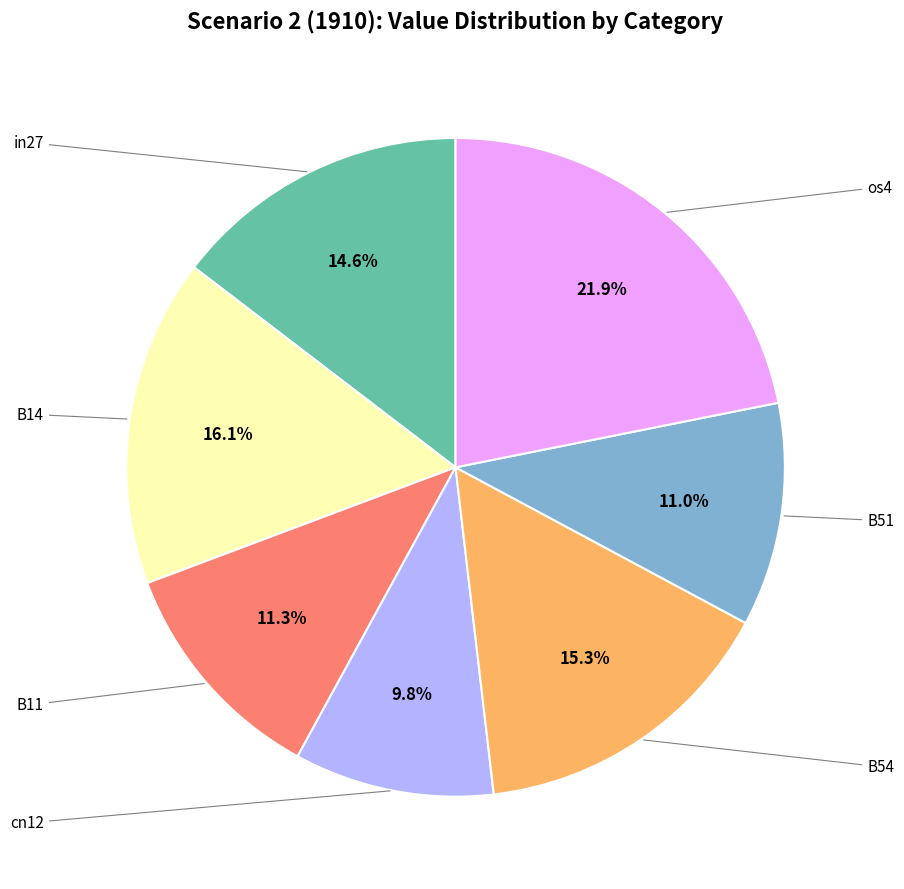

Is there any slice that represents more than half of the pie?

No